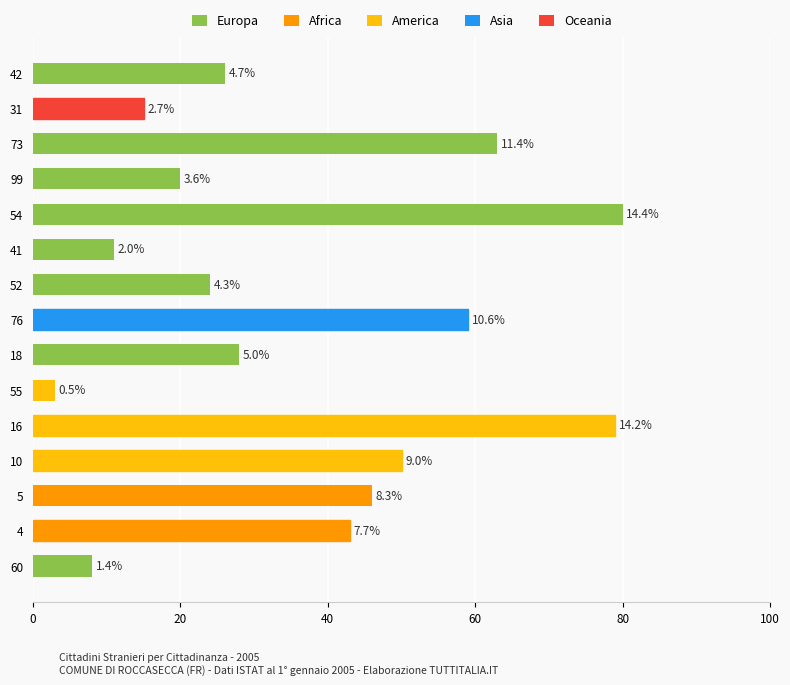

What is the sum of all values?

555